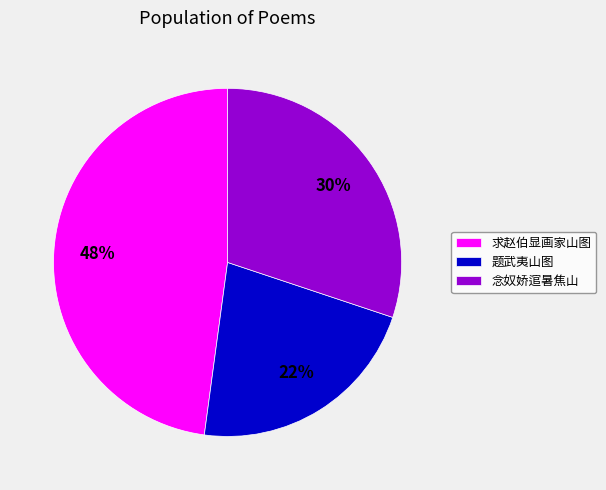

Is there any slice that represents more than half of the pie?

No